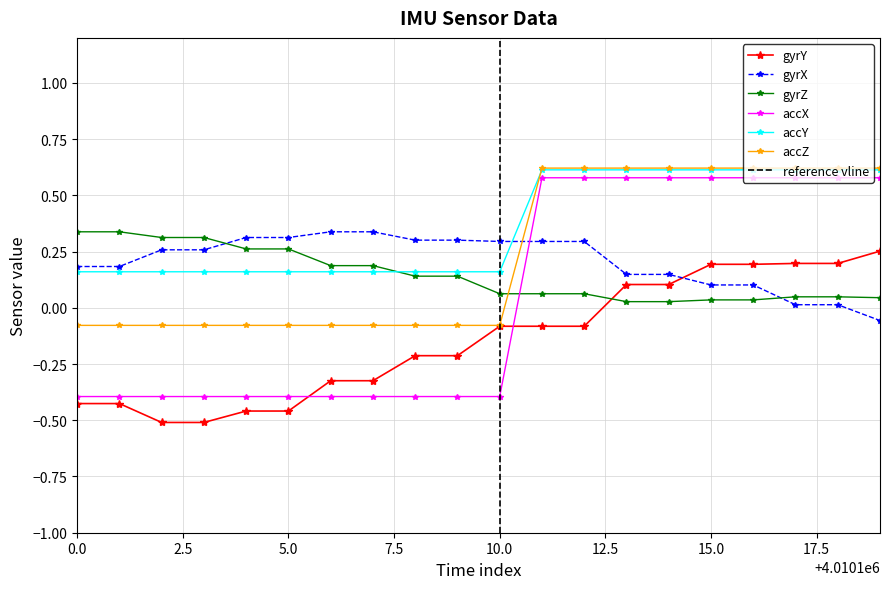

Rank the series by their maximum value, from lowest to highest.

gyrY, gyrX, gyrZ, accX, accY, accZ